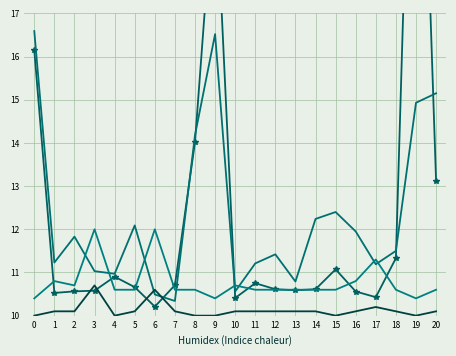

What is the minimum value for Coverage?

10.3